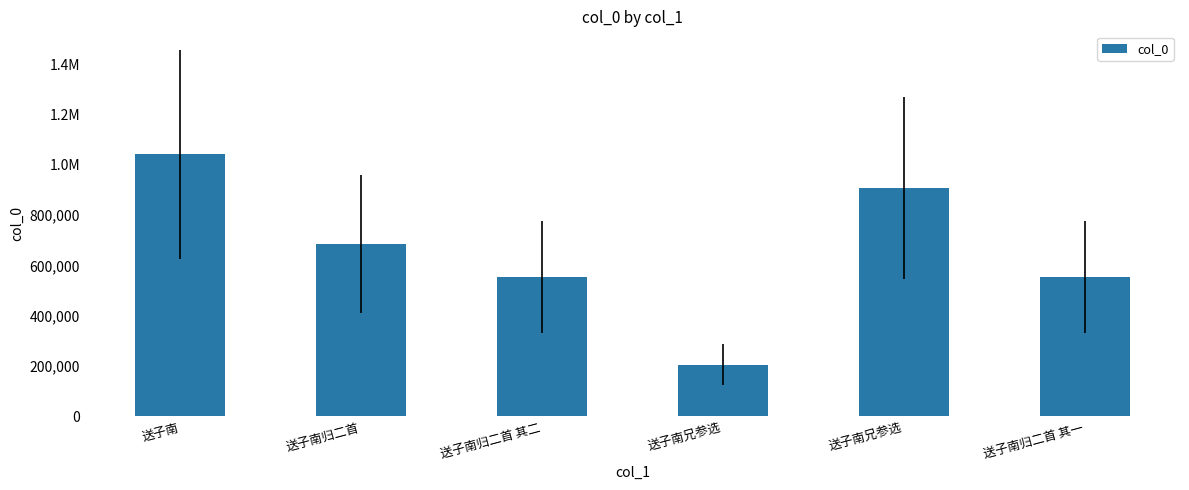

What is the difference between the maximum and minimum values?

835102